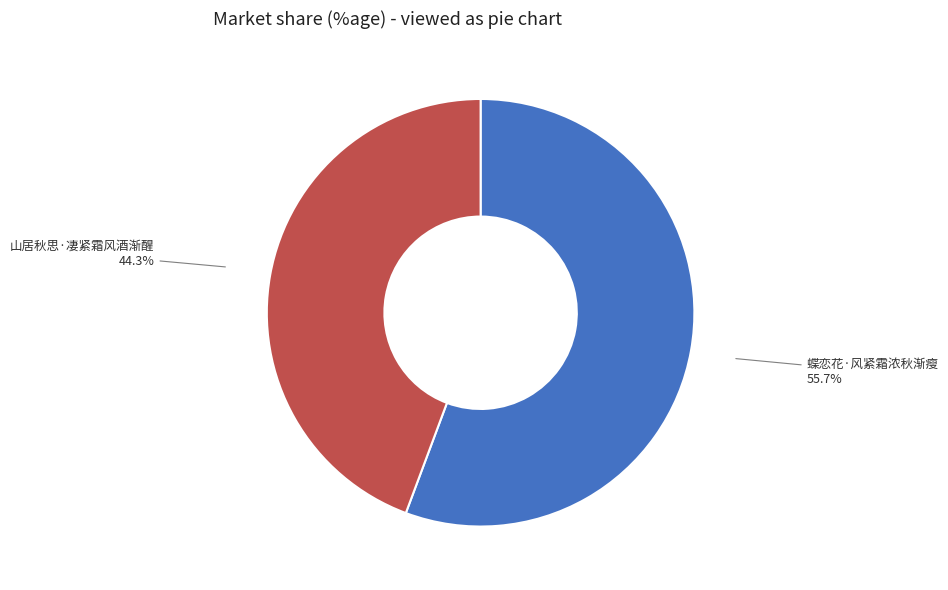

Which slice represents more than half of the pie?

蝶恋花·风紧霜浓秋渐瘦